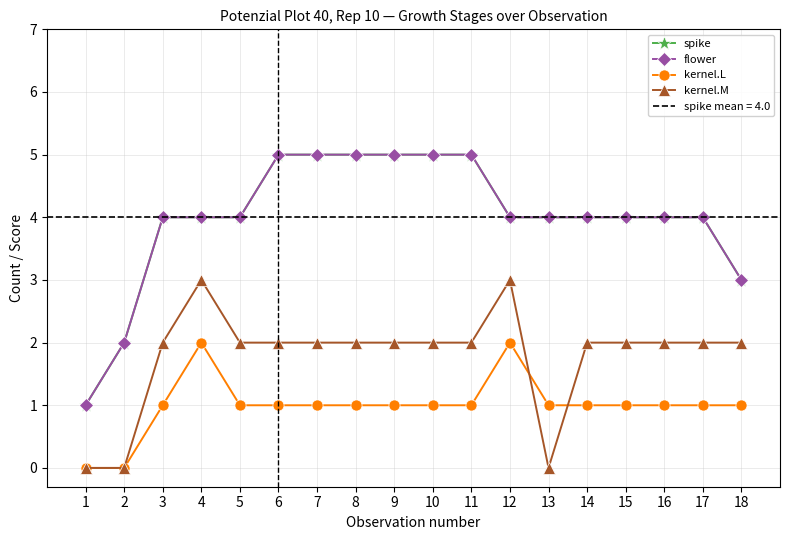

How many lines are shown in the chart?

4